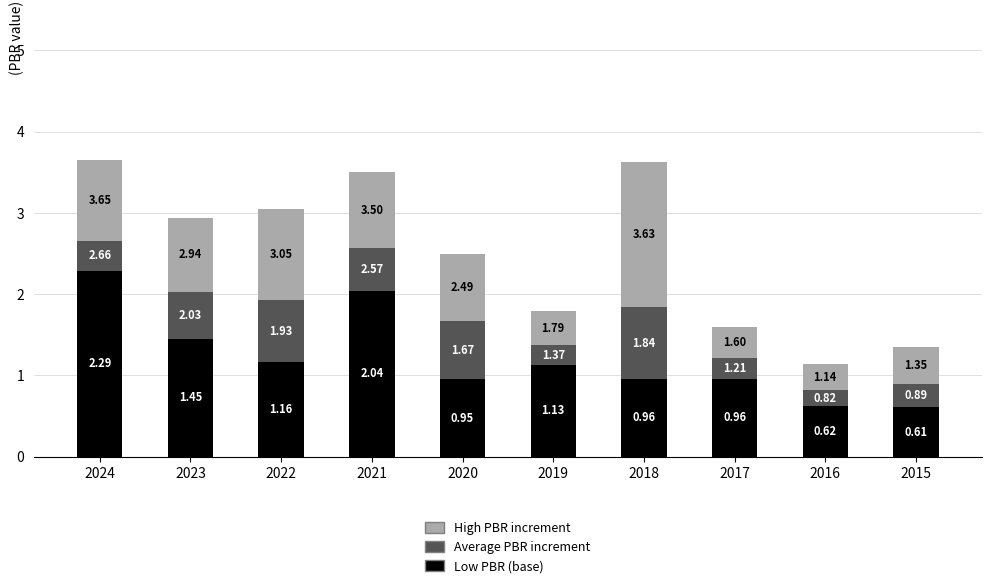

How many data points in Low PBR (base) are less than 1?

5